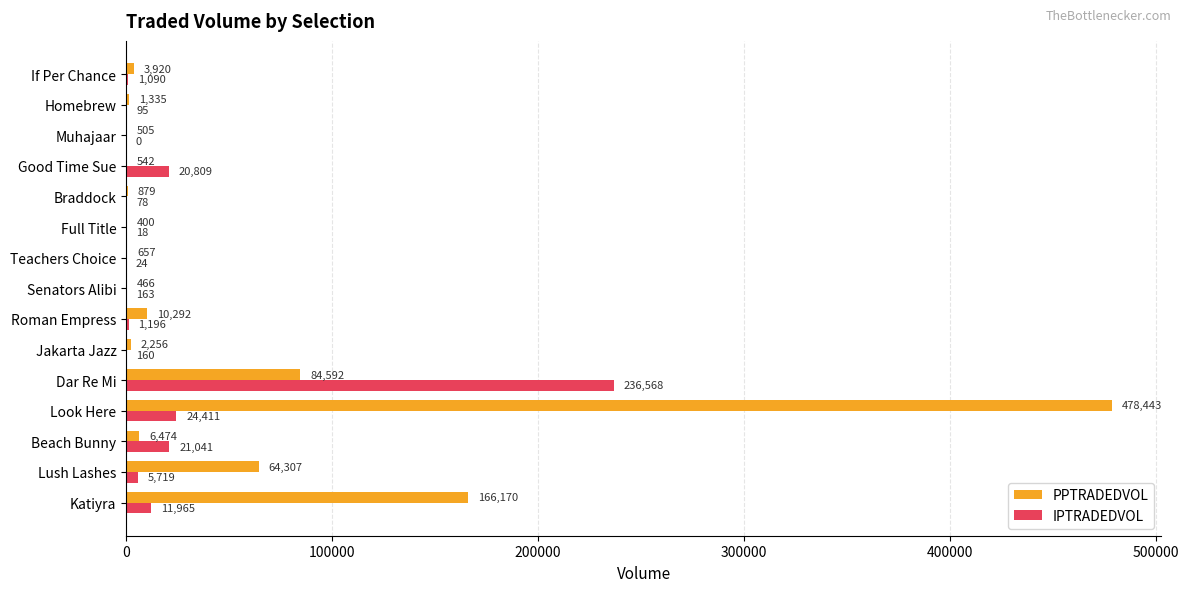

Is the value of IPTRADEDVOL at Jakarta Jazz greater than the value of PPTRADEDVOL at Beach Bunny?

No